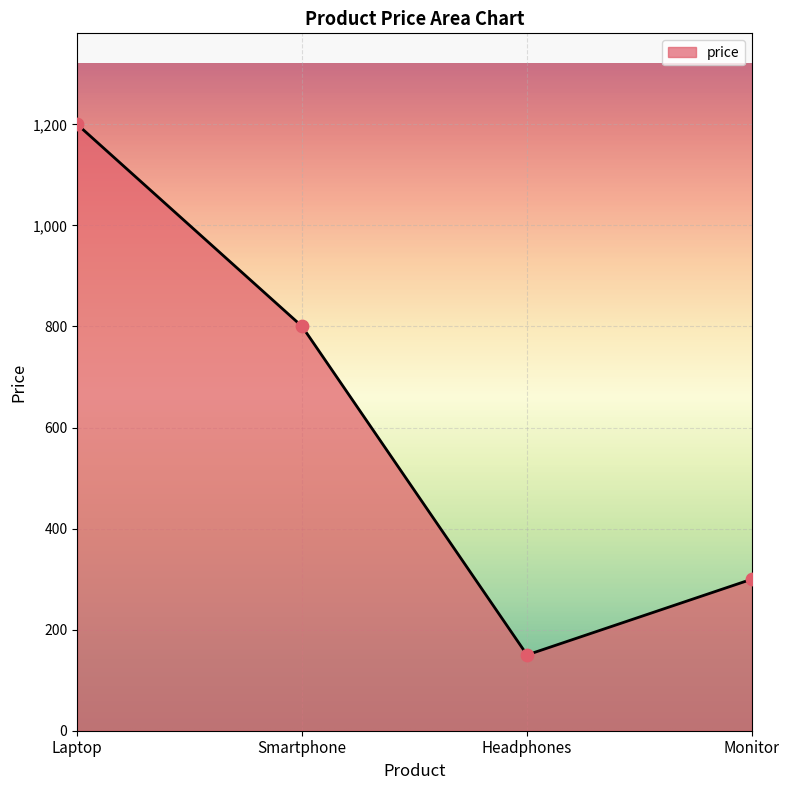

Between Smartphone and Laptop, which is larger?

Laptop